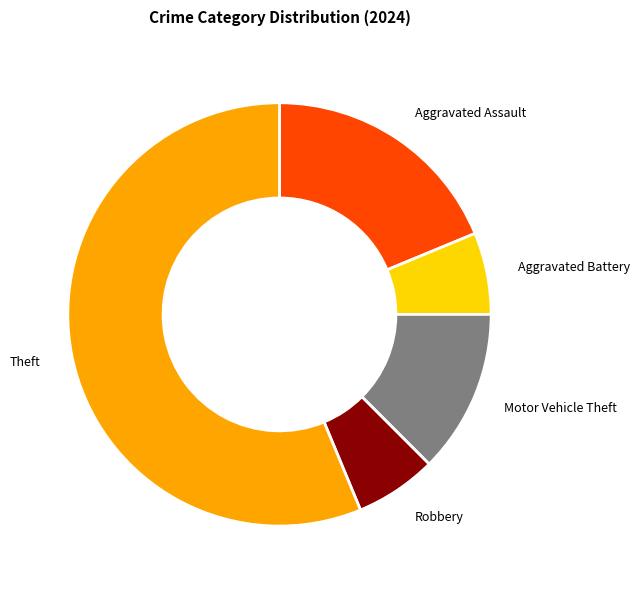

Does any single category account for the majority?

Yes